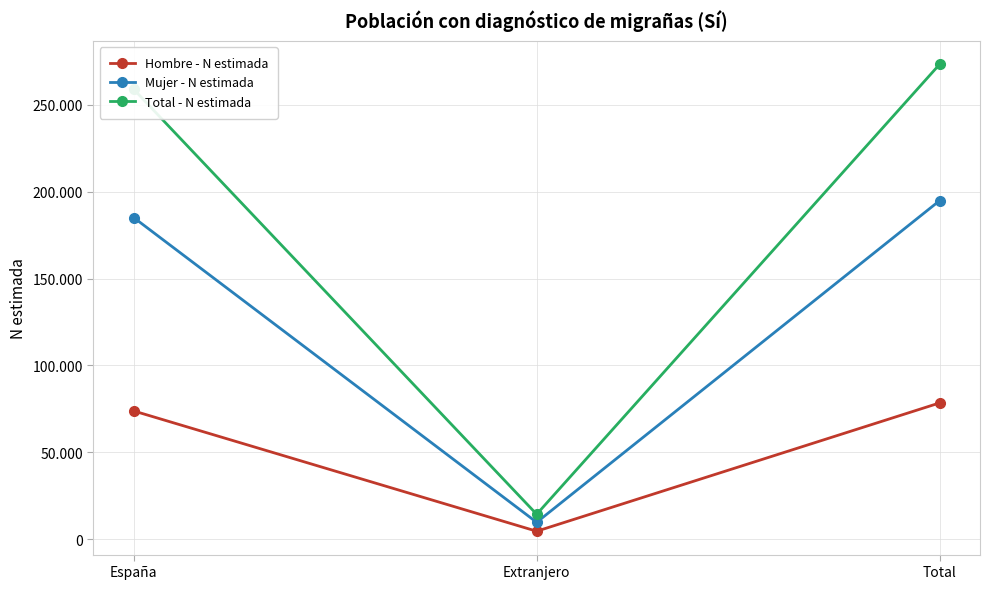

Which category has the highest value in the Hombre - N estimada series?

Total